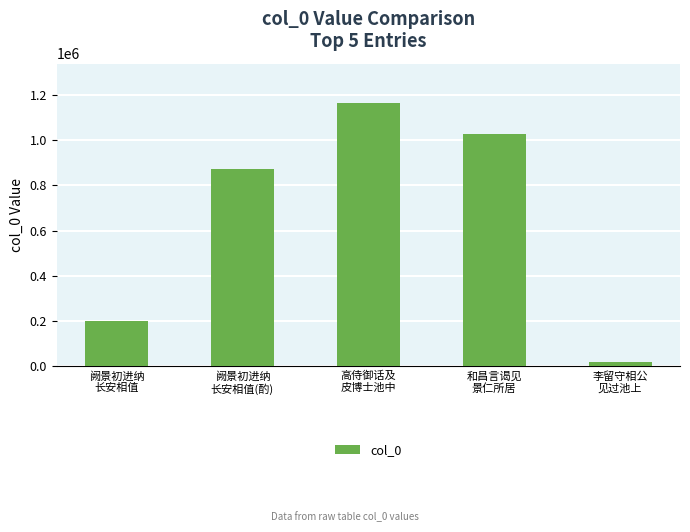

Does the chart contain any negative values?

No